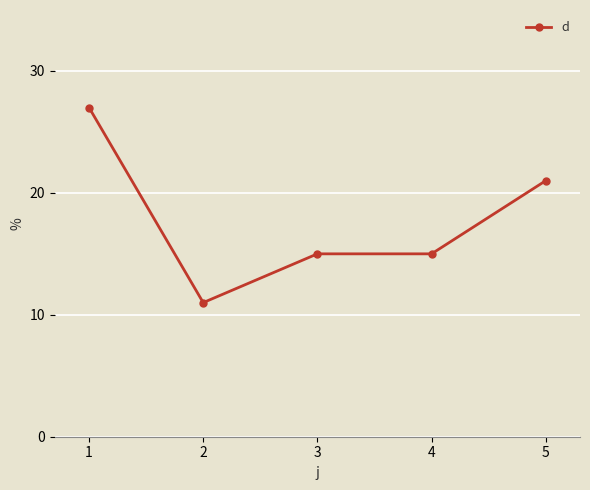

Which category has the lowest value across all series?

2